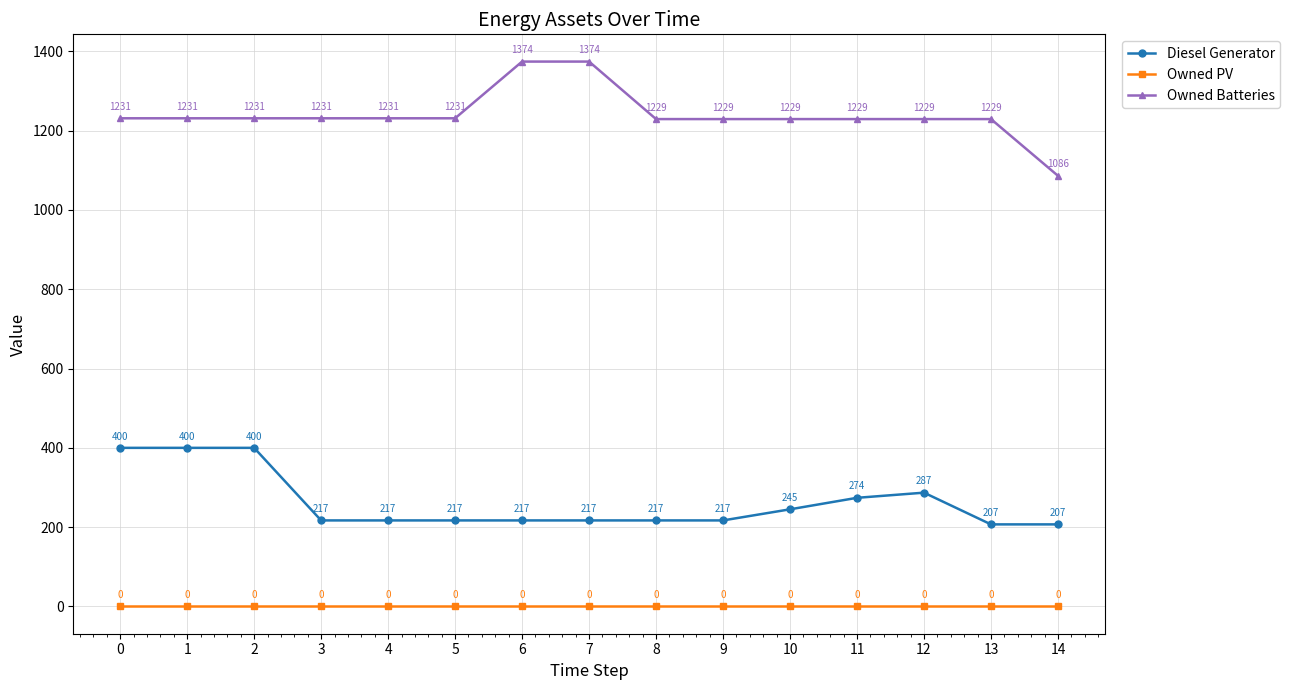

How many lines are shown in the chart?

3